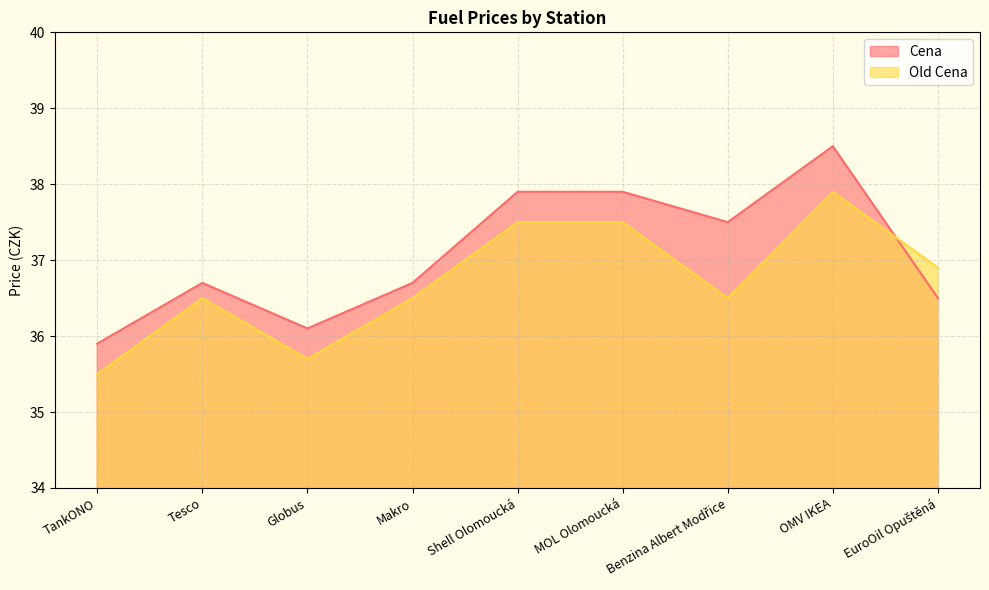

How many lines are shown in the chart?

2